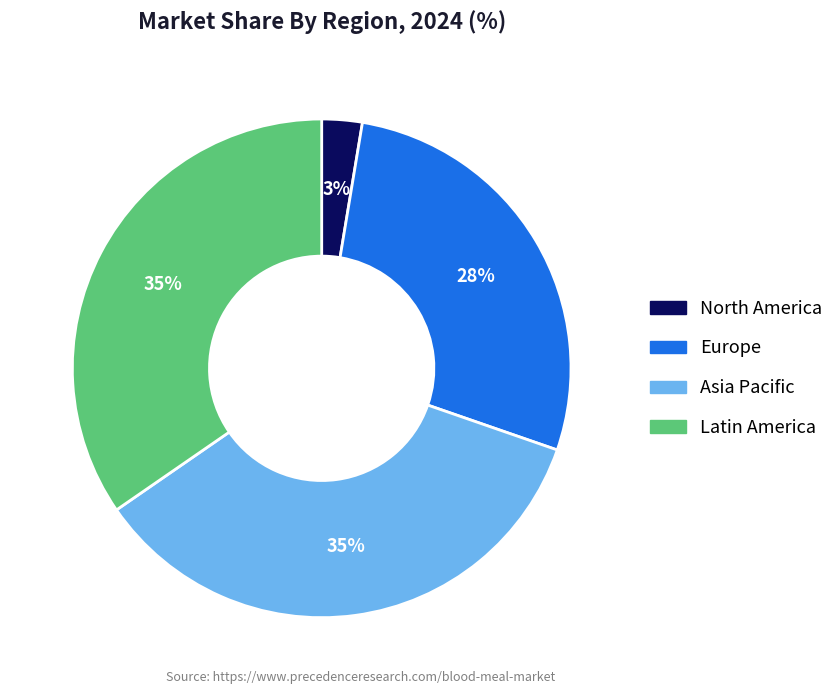

To the nearest percent, what percentage of the pie is Latin America?

35%